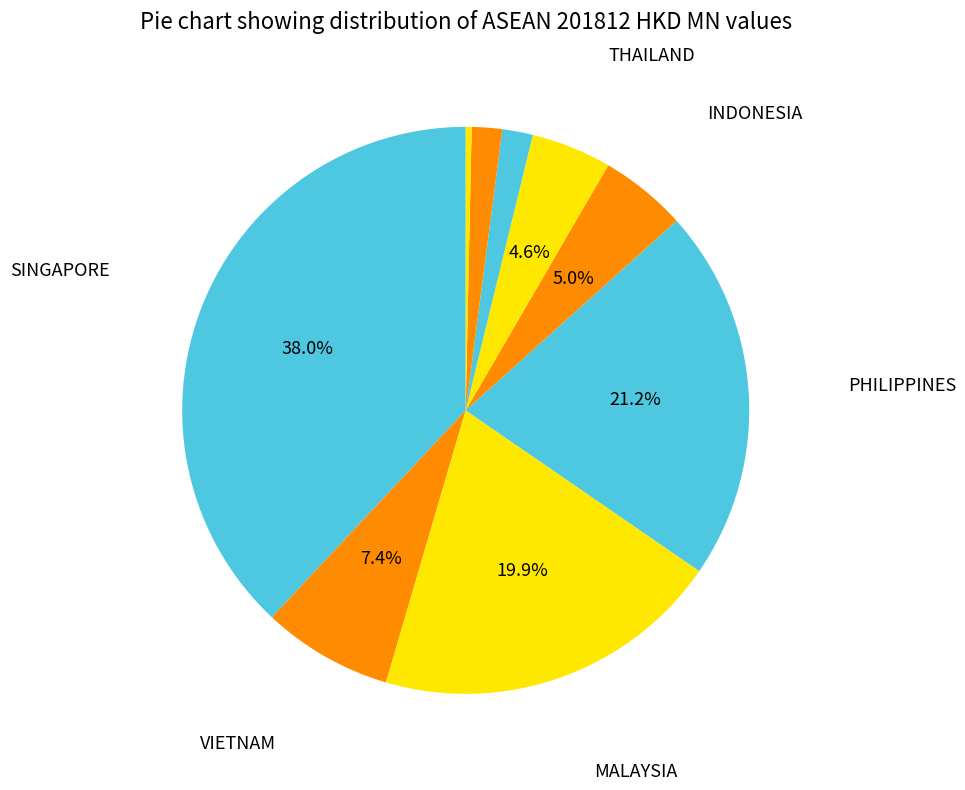

What is the smallest slice in the pie chart?

MYANMAR